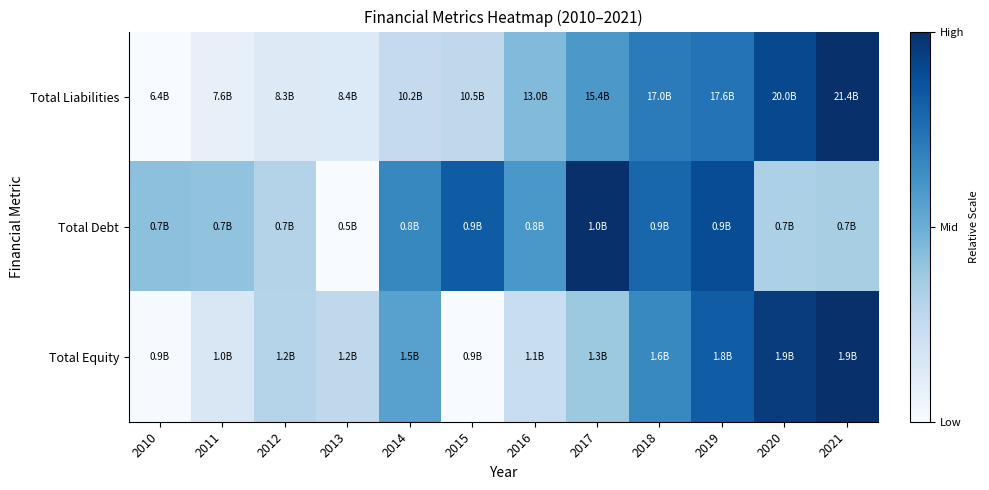

At which category is the sum across all series the highest?

2019